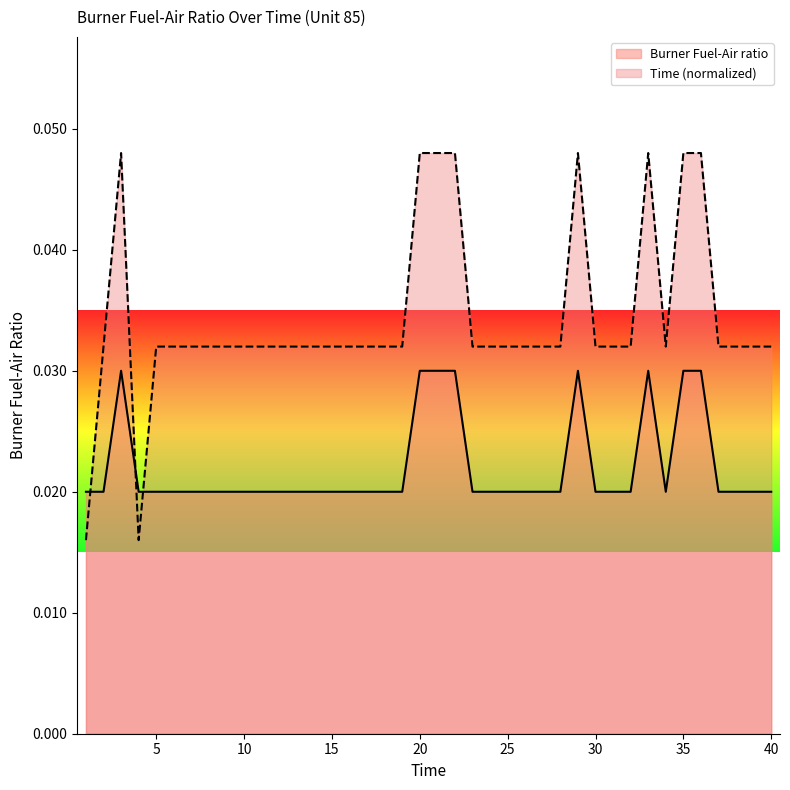

True or false: Time (normalized) and Burner Fuel-Air ratio intersect in this chart.

True